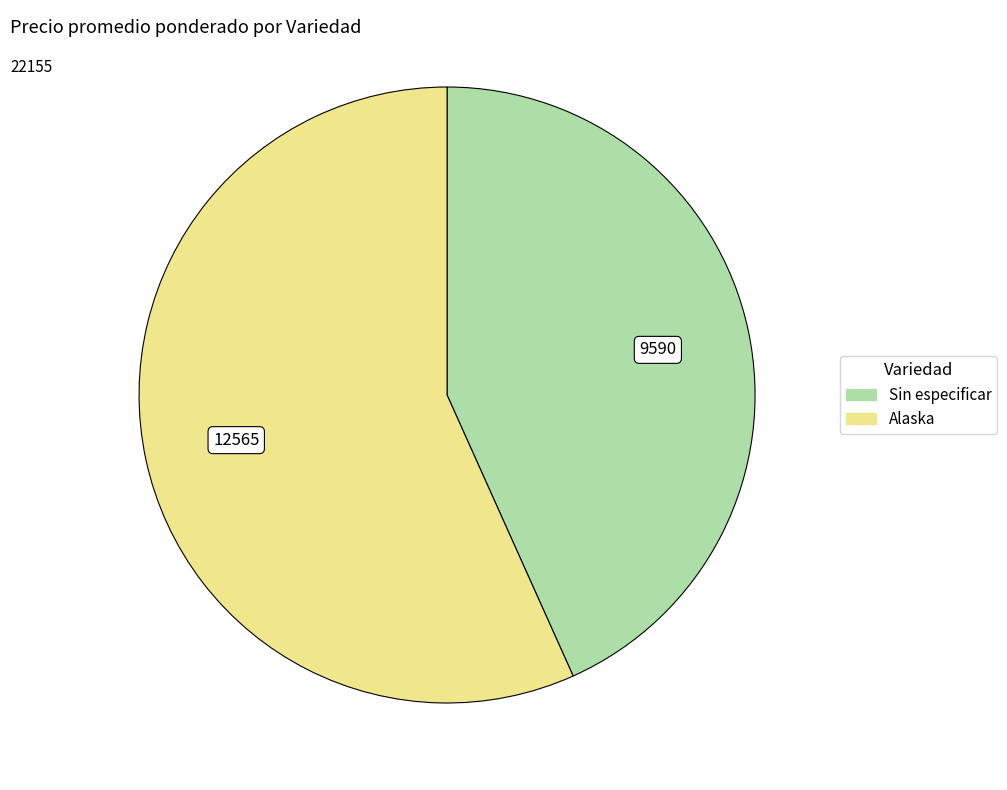

What is the ratio of the value at Sin especificar to the value at Alaska?

0.8